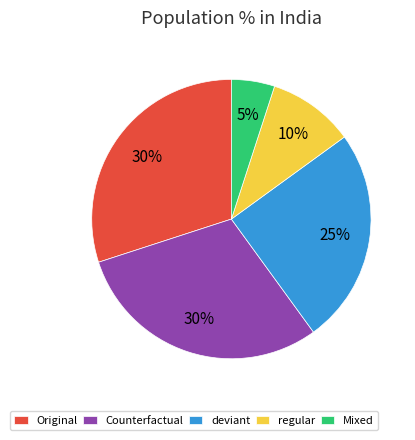

Does any single category account for the majority?

No